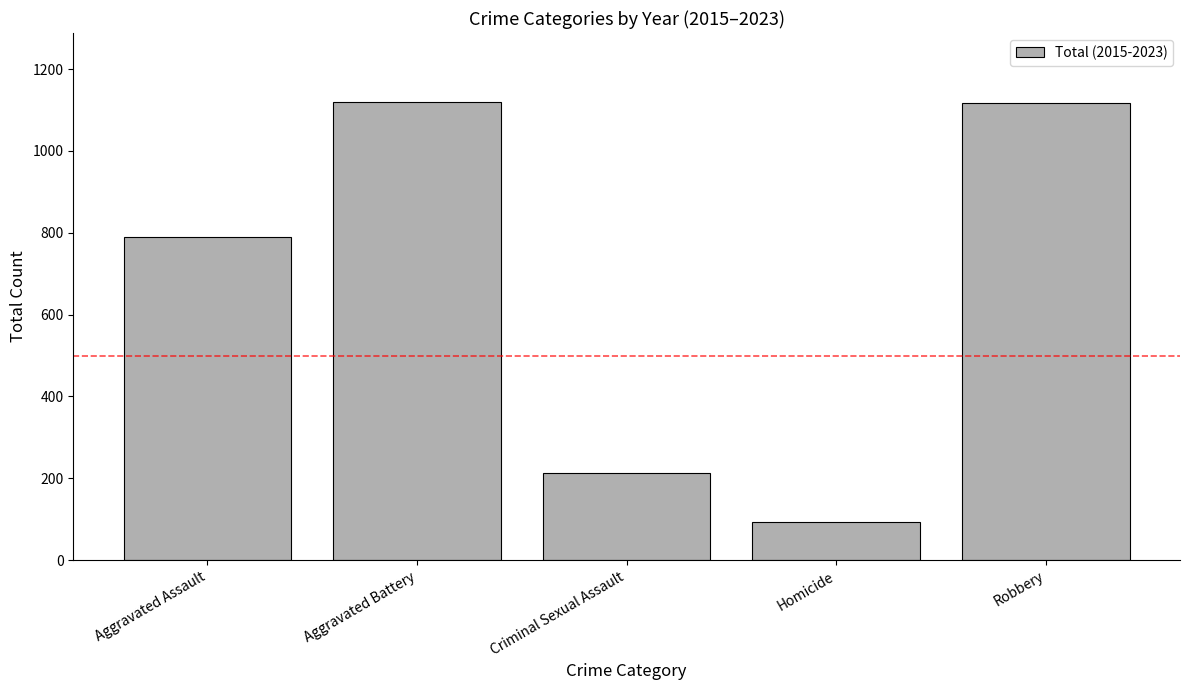

What is the change in value from Aggravated Assault to Robbery?

+329